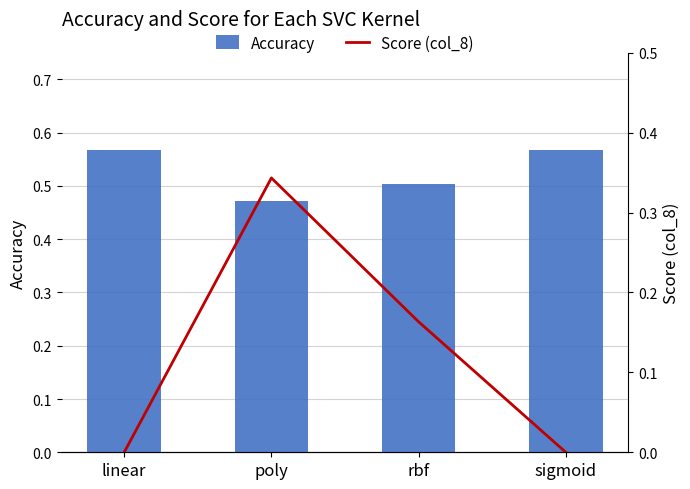

What is the difference between the maximum and minimum values in the Score (col_8) series?

0.3